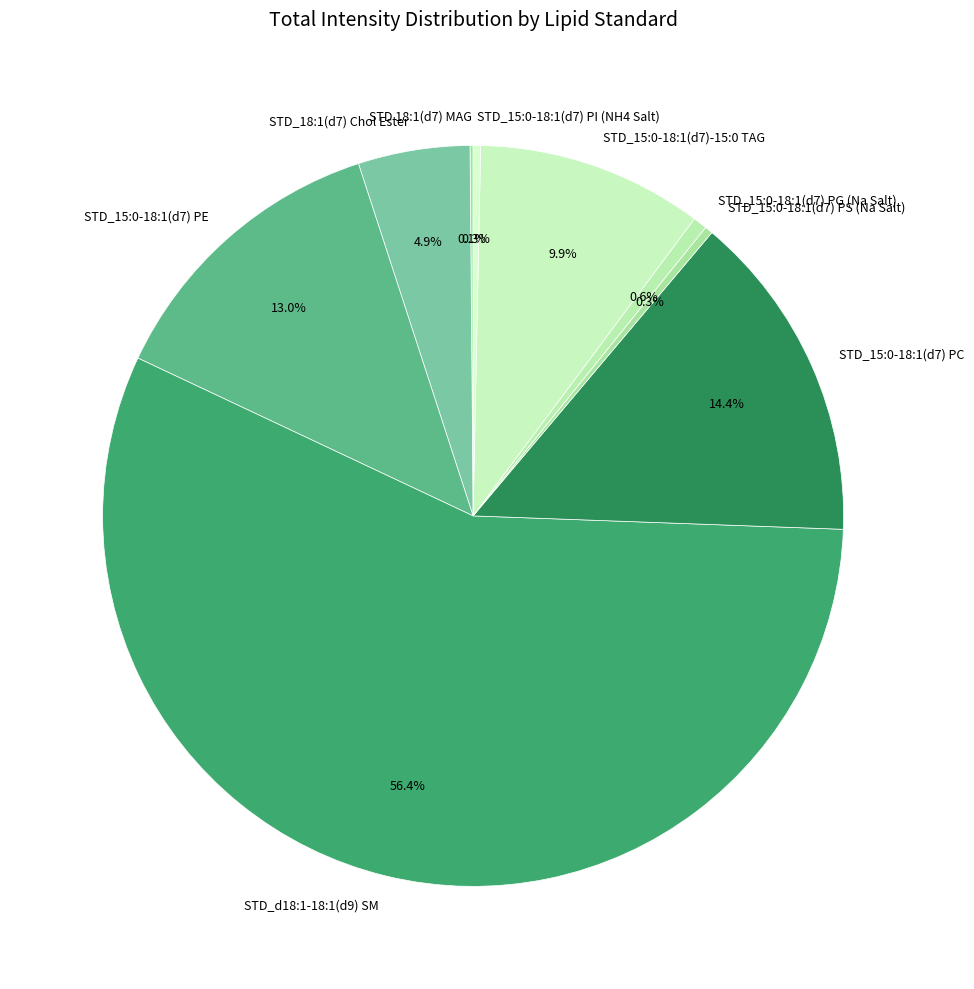

Is there a majority slice in this chart?

Yes